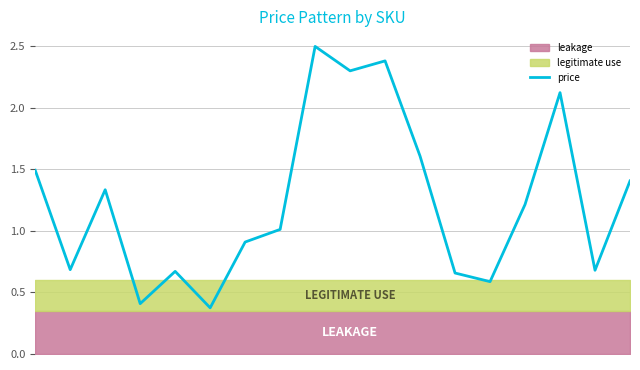

What is the change in value from 9 to 13?

-1.7